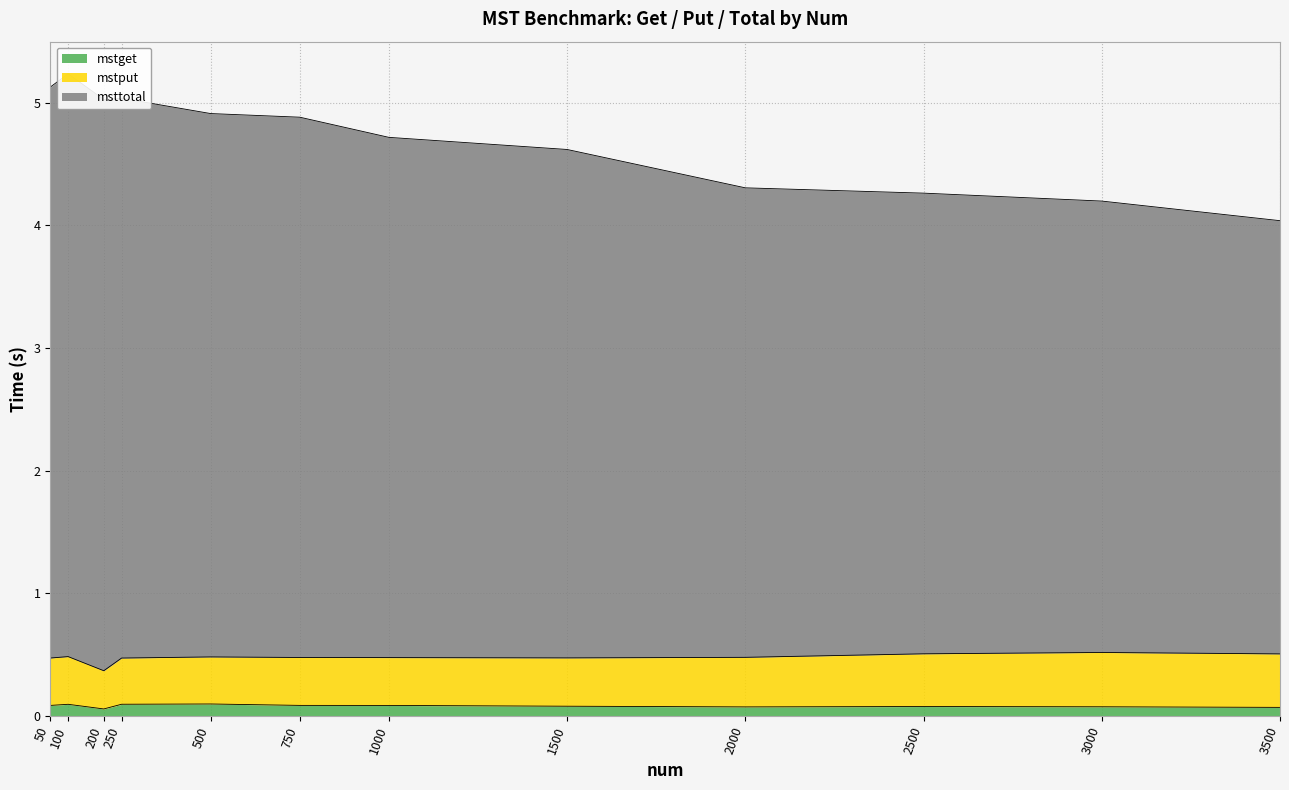

Count the mstget values in the range 0 to 1.

12